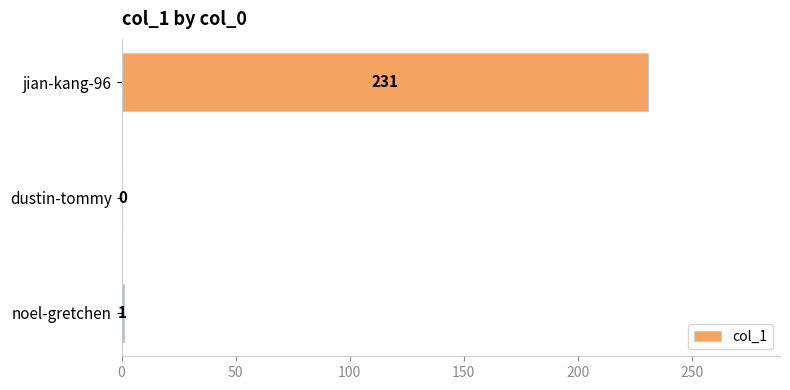

What is the greatest value displayed?

231